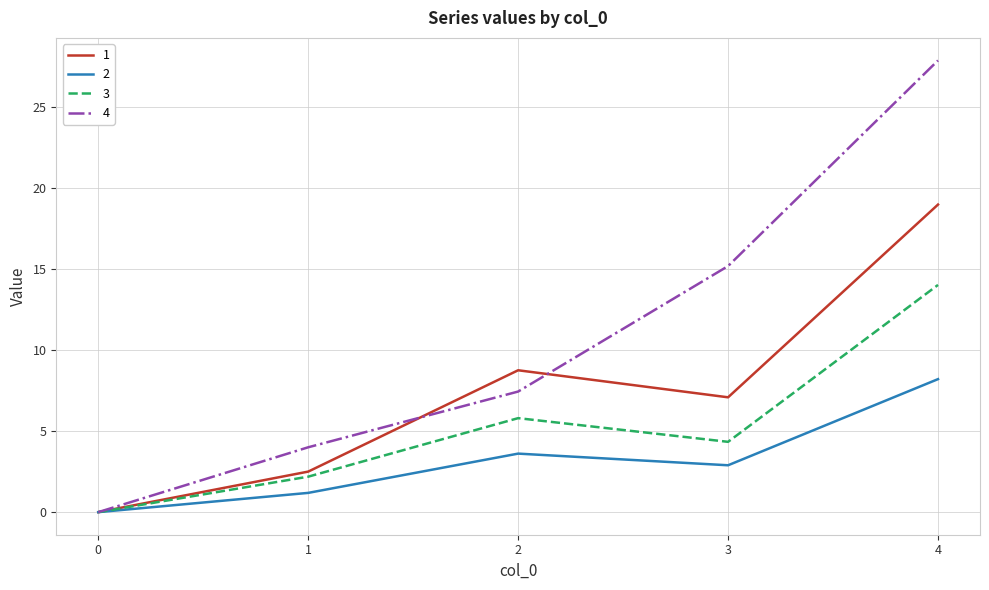

How many lines are shown in the chart?

4